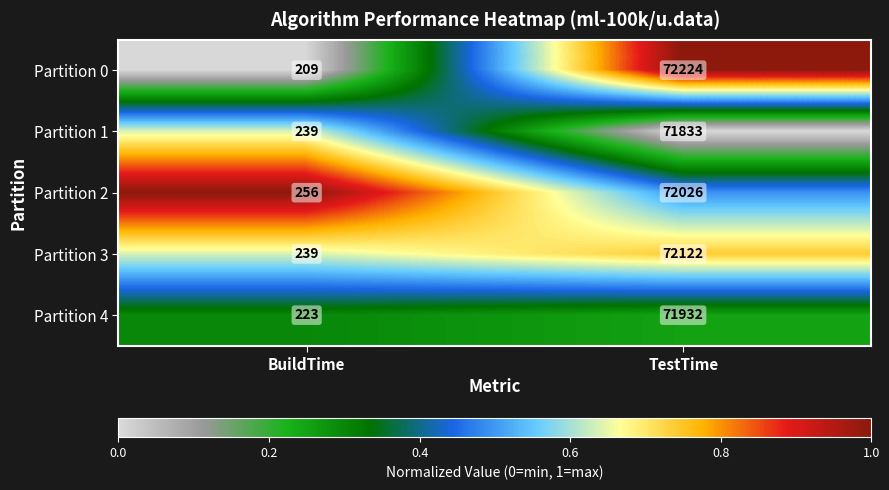

The Partition 2 series shows 256 at BuildTime. True or false?

True